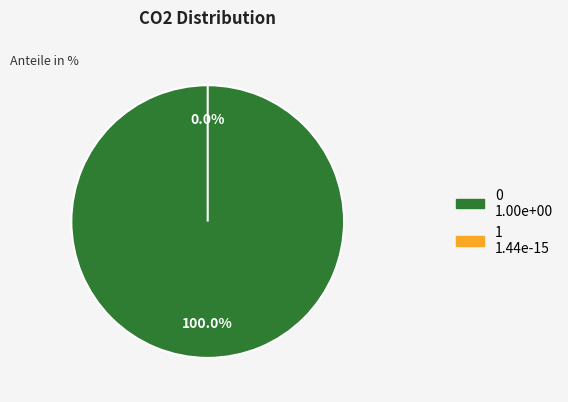

To the nearest percent, what is the average slice percentage?

50%